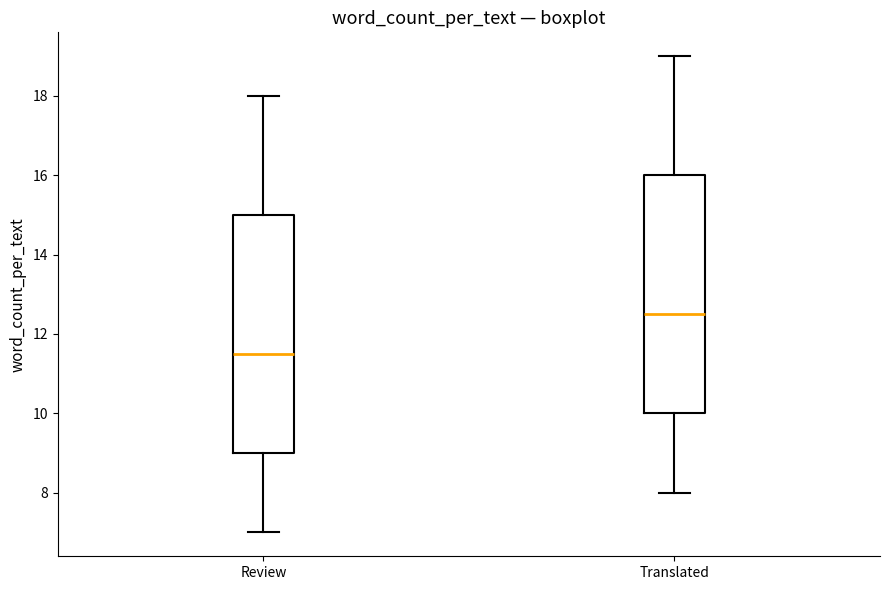

Reading left to right, transcribe this box plot: for each box, give where its median line is, the range the box spans, and where its two whiskers end, as read against the y-axis. The values are not printed on the chart, so give them approximately, as read against the axis.

Review: median 11.6, box 9.0 to 15.0, whiskers 7.0 to 18.0
Translated: median 12.6, box 10.0 to 16.0, whiskers 8.0 to 19.0